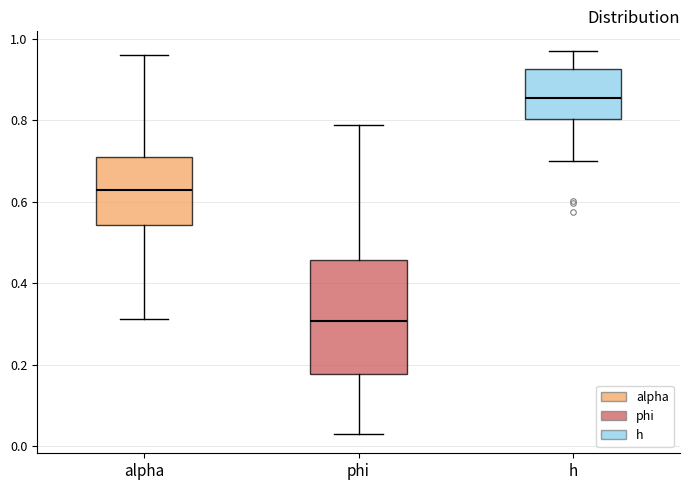

Where does the lower whisker of the box for alpha end on the y-axis? The values are not printed on the chart, so give them approximately, as read against the axis.

0.32